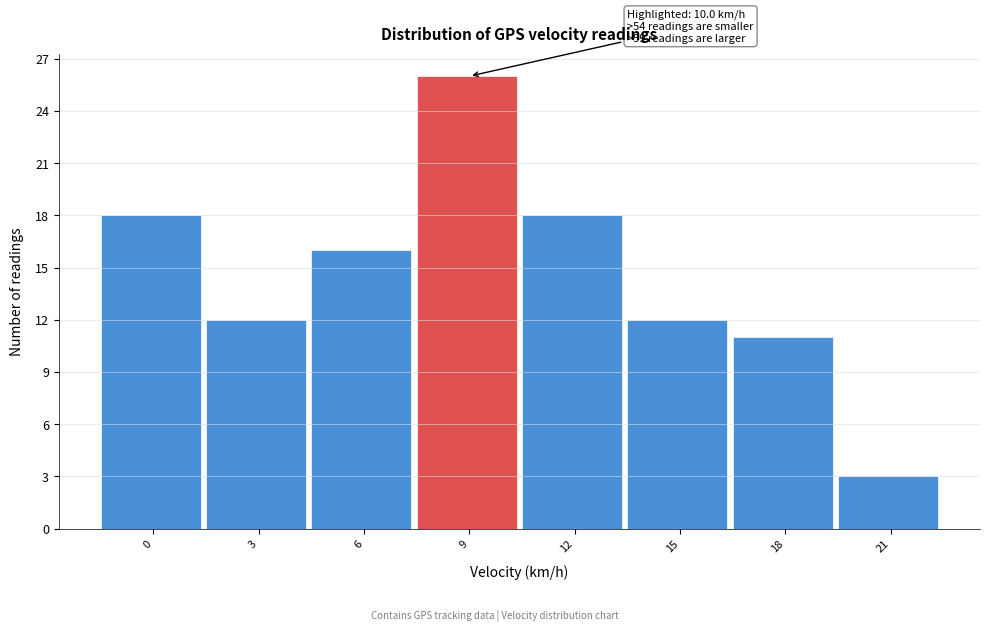

Reading right to left, list all the values displayed in this chart.

3	11	12	18	26	16	12	18